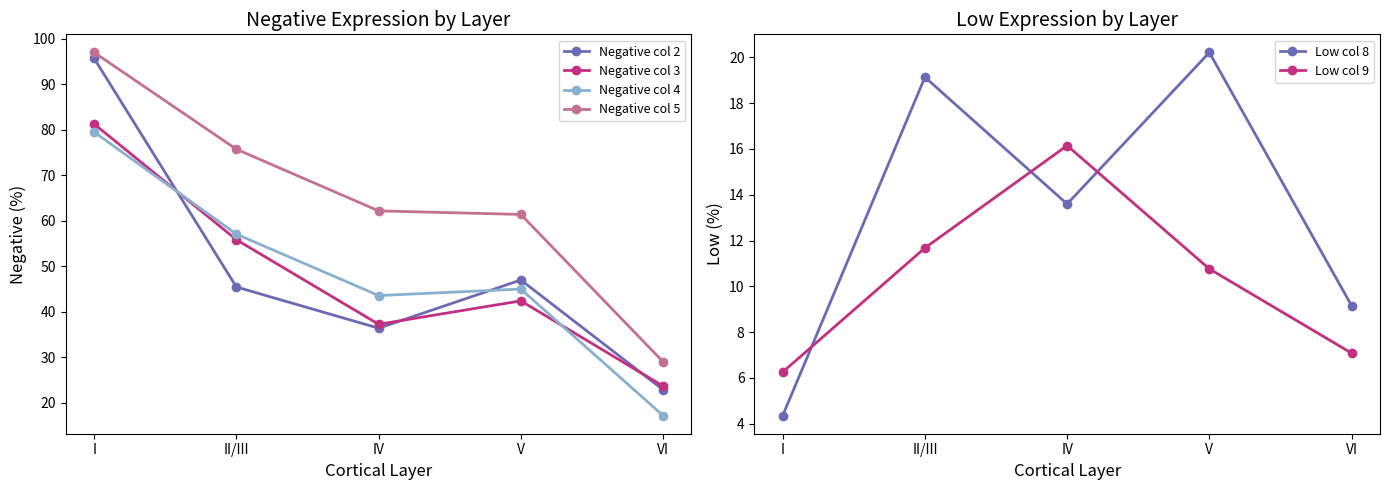

What is the value of the Negative col 4 point at the 1st from the left?

79.5